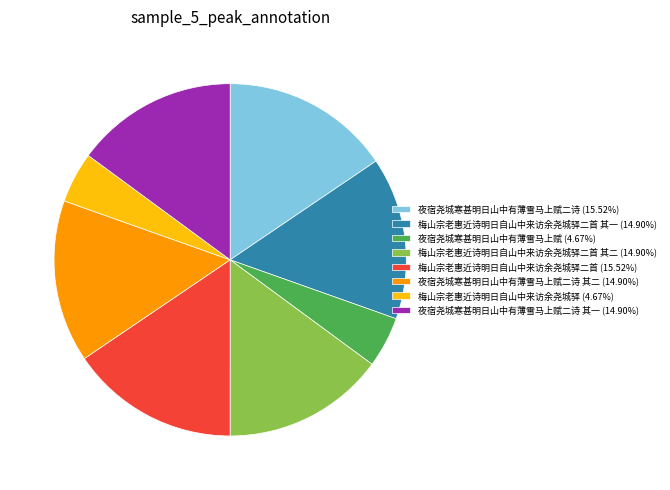

Is there a majority slice in this chart?

No